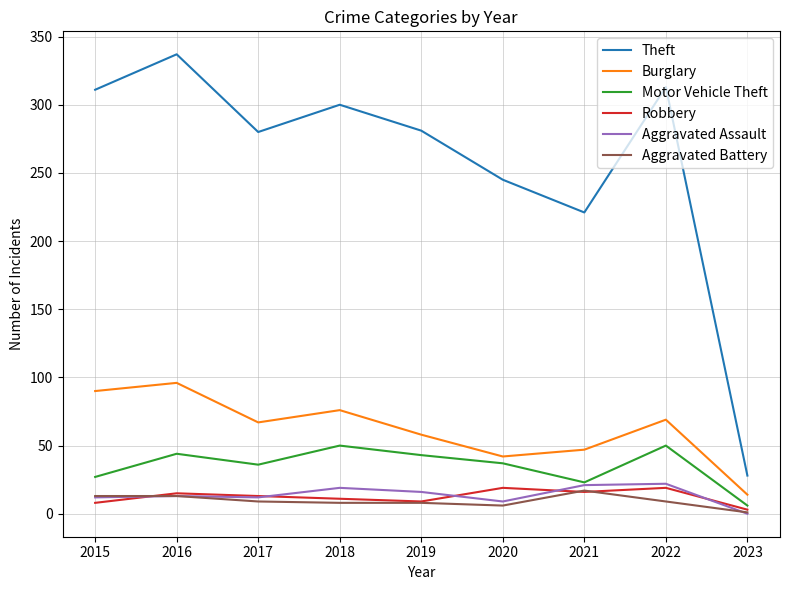

True or false: Burglary has a value of 47 at 2021.

True